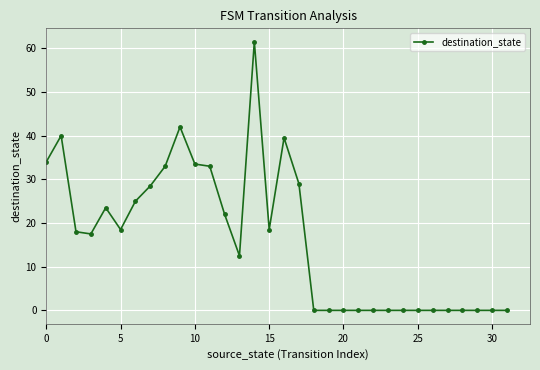

What is the average value?

16.5